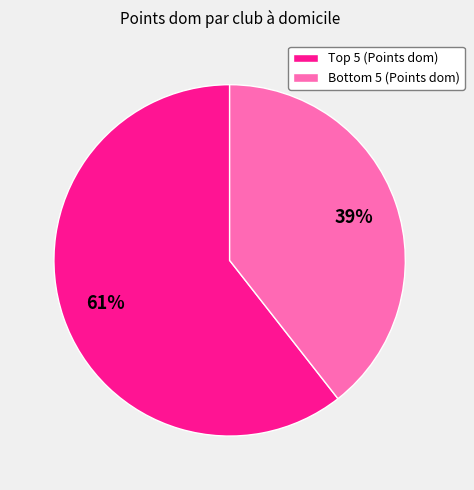

Is there a majority slice in this chart?

Yes